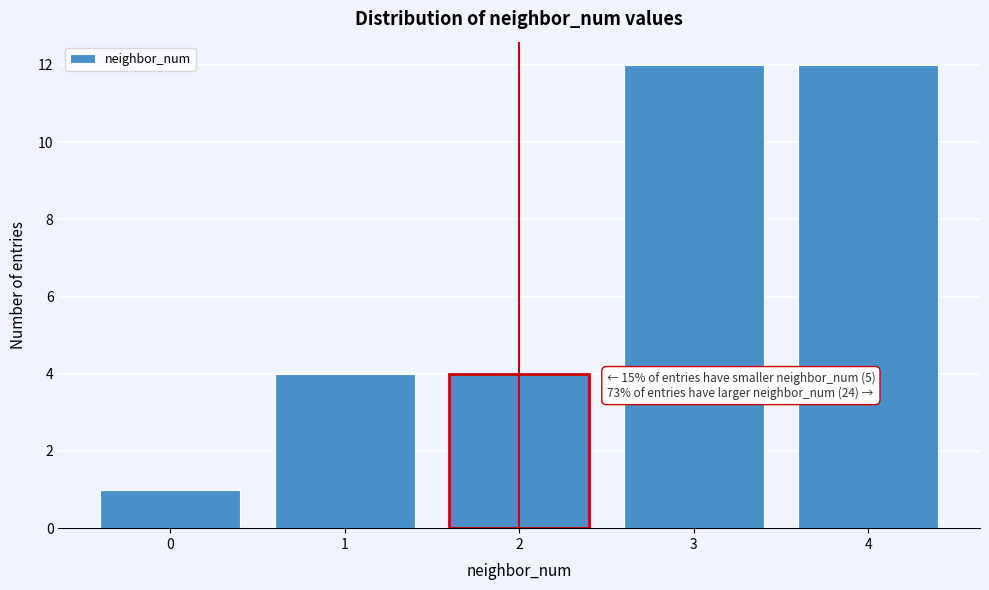

Reading left to right, list all the values displayed in this chart.

0=1	1=4	2=4	3=12	4=12